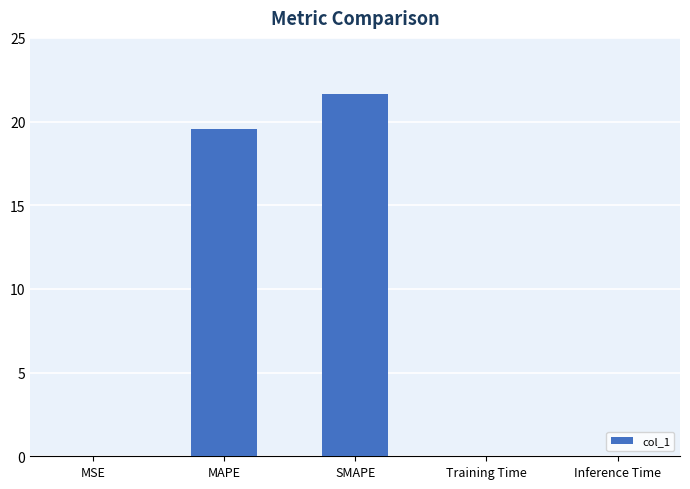

What is the change in value from MAPE to Training Time?

-19.5